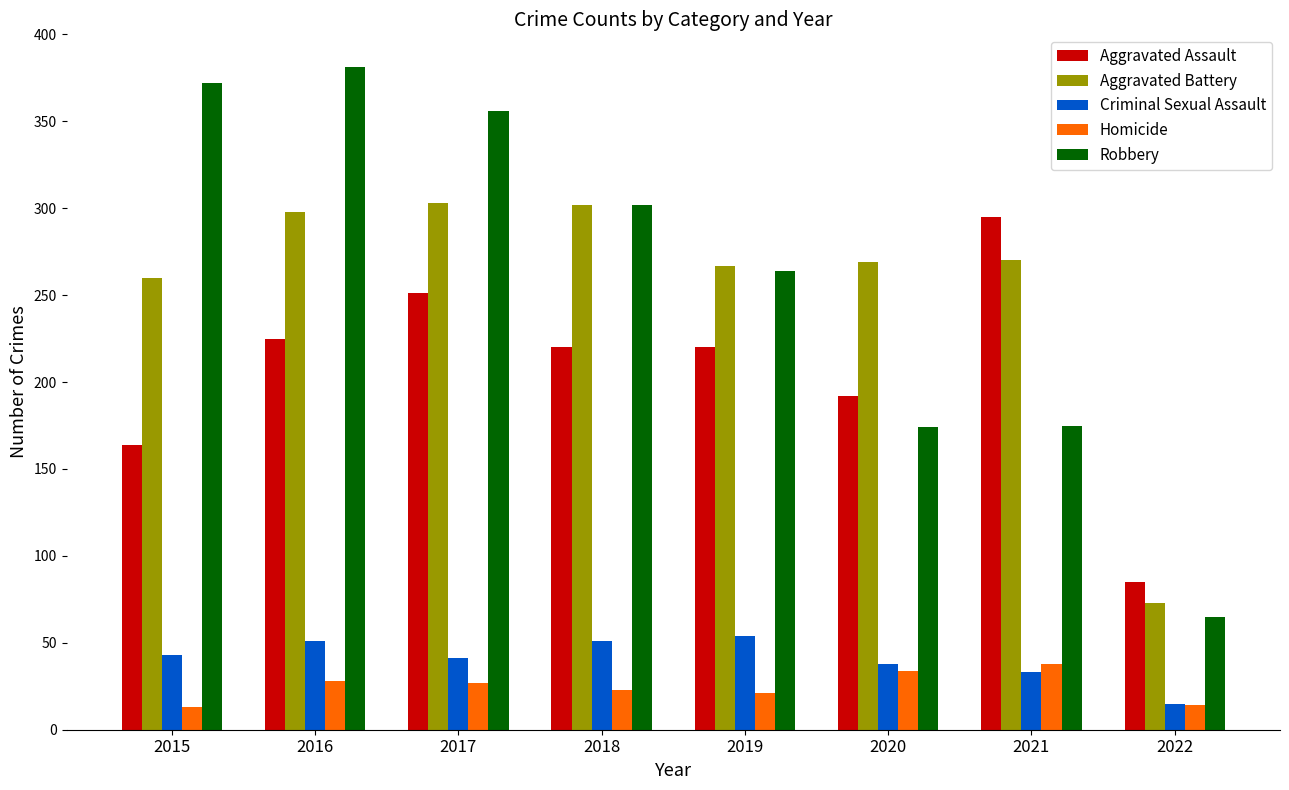

What are all the series names shown in the legend?

Aggravated Assault, Aggravated Battery, Criminal Sexual Assault, Homicide, Robbery